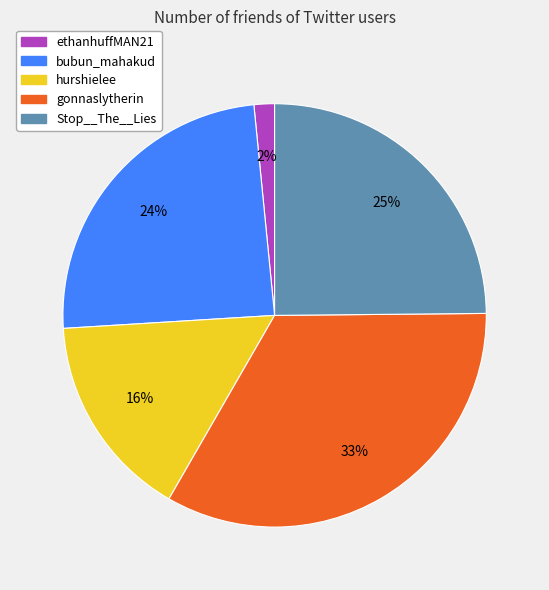

Which has a higher value, Stop__The__Lies or hurshielee?

Stop__The__Lies